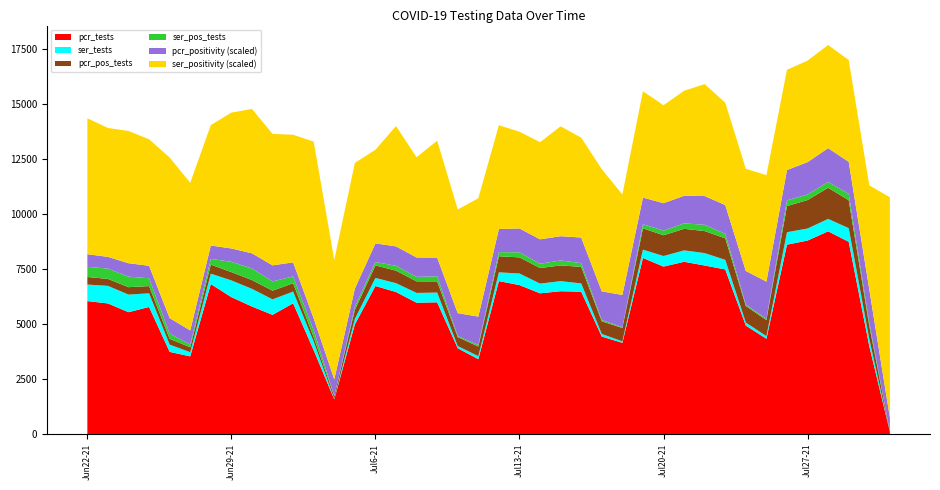

What is the maximum value for pcr_tests?

9206.0